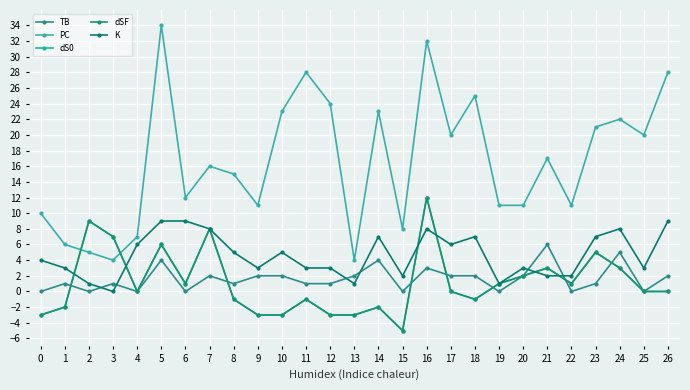

What are all the series names shown in the legend?

TB, PC, dS0, dSF, K